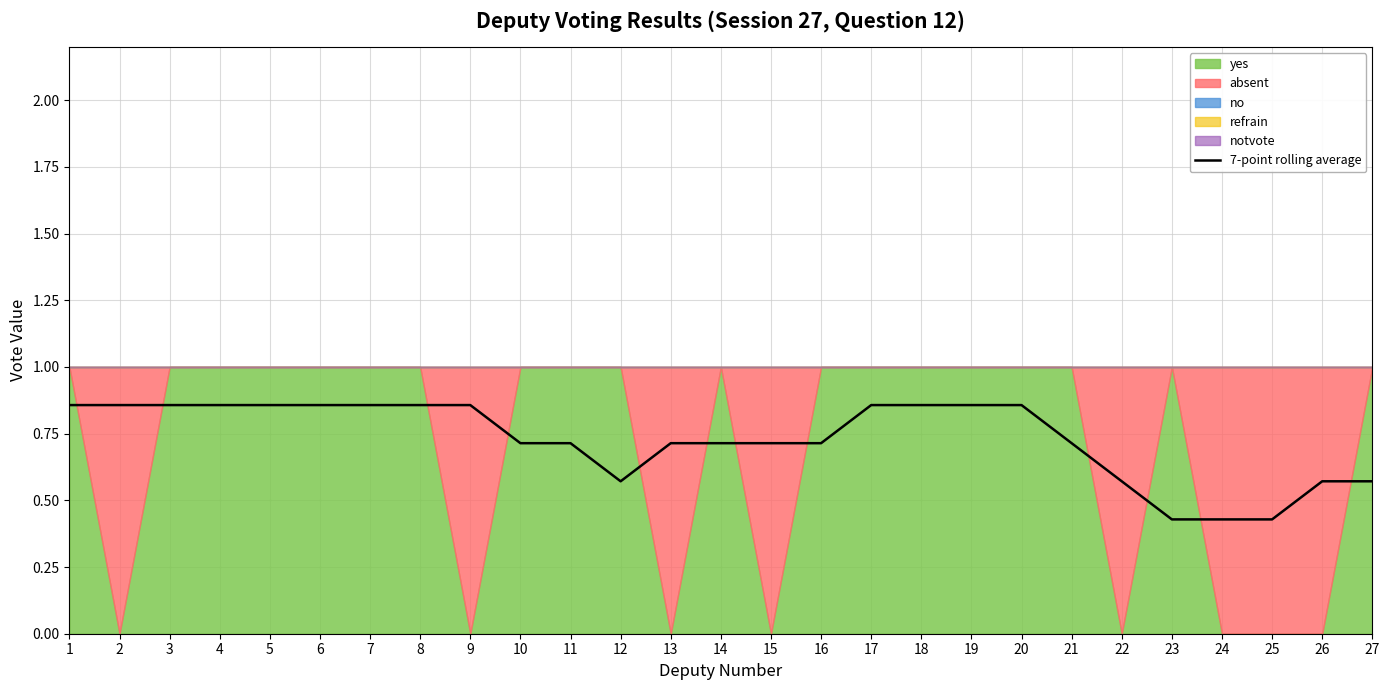

Reading left to right, transcribe all the data shown in this chart.

0.9	0.9	0.9	0.9	0.9	0.9	0.9	0.9	0.9	0.7	0.7	0.6	0.7	0.7	0.7	0.7	0.9	0.9	0.9	0.9	0.7	0.6	0.4	0.4	0.4	0.6	0.6